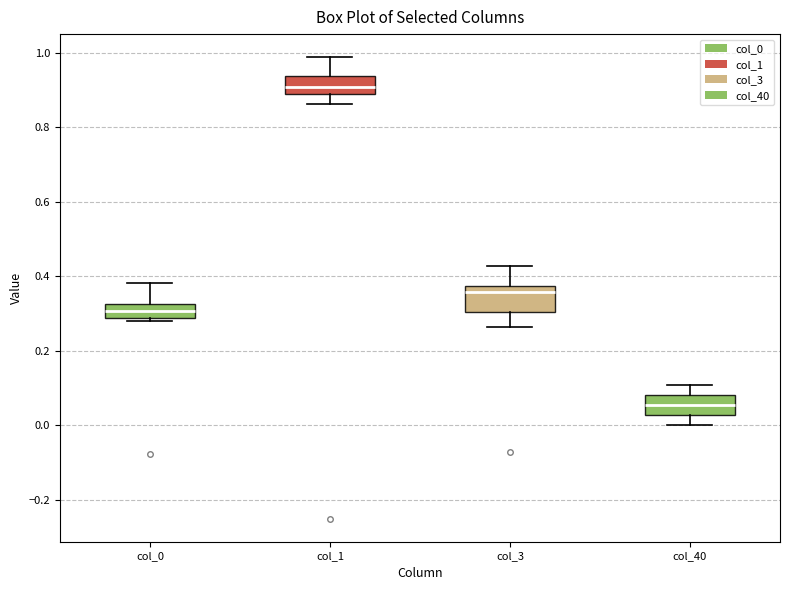

Reading left to right, transcribe this box plot: for each box, give where its median line is, the range the box spans, and where its two whiskers end, as read against the y-axis. The values are not printed on the chart, so give them approximately, as read against the axis.

col_0: median 0.30, box 0.28 to 0.32, whiskers 0.28 (just below the box's lower edge) to 0.38
col_1: median 0.90, box 0.88 to 0.94, whiskers 0.86 to 0.98
col_3: median 0.36, box 0.30 to 0.38, whiskers 0.26 to 0.42
col_40: median 0.06, box 0.02 to 0.08, whiskers 0.00 to 0.10